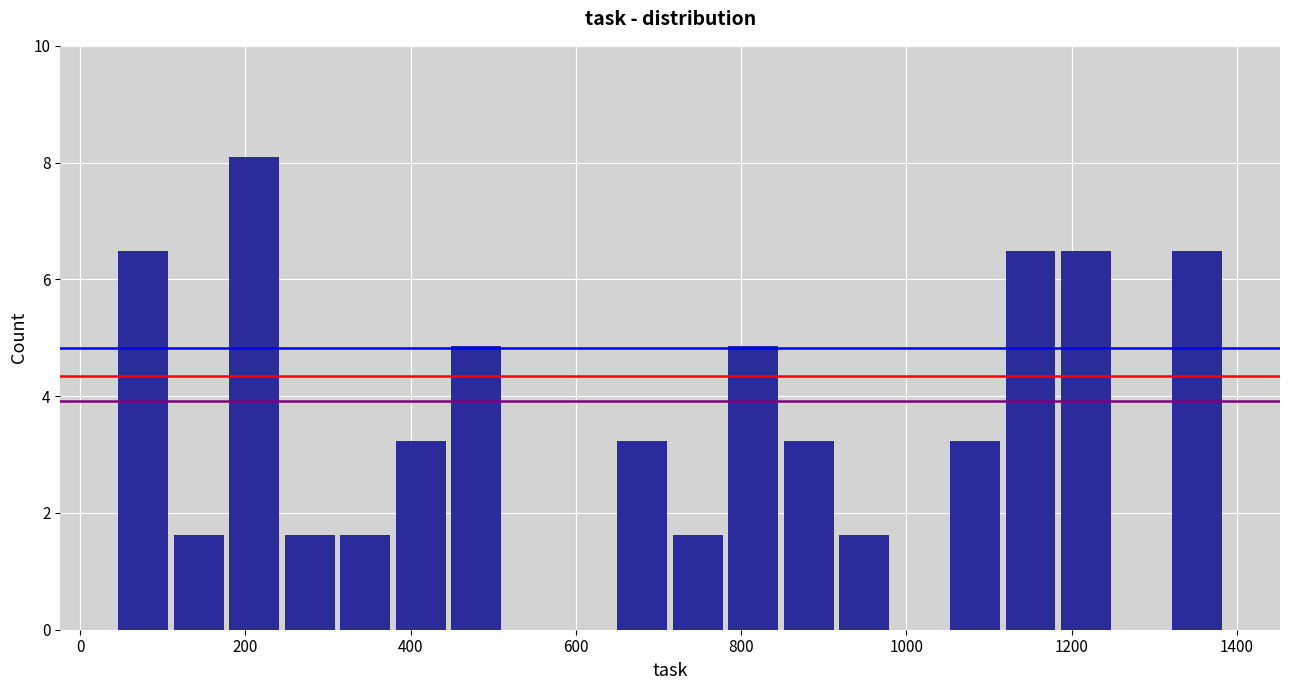

Read against the x-axis, roughly where is the centre of the tallest bar?

220